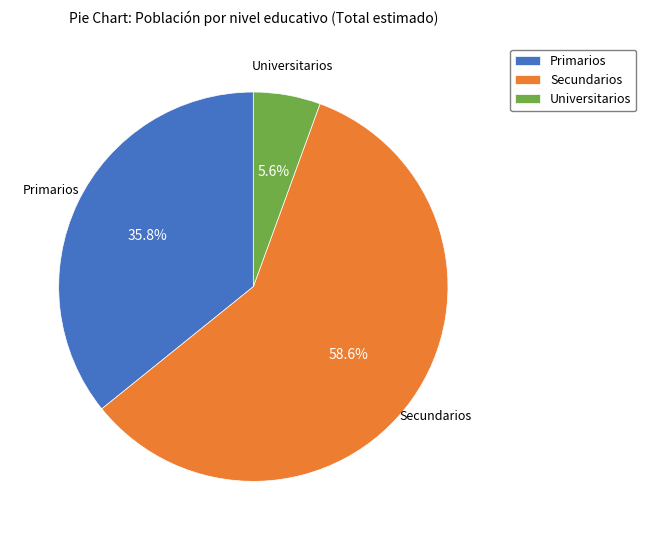

How many segments does this pie chart have?

3